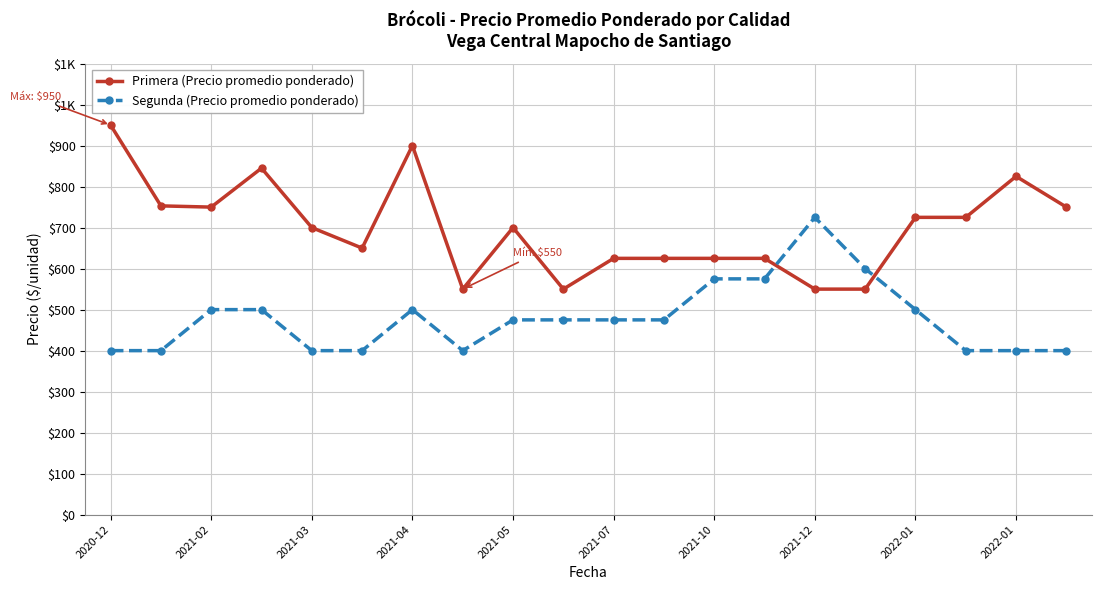

Is this an area chart (filled region under the line)?

No